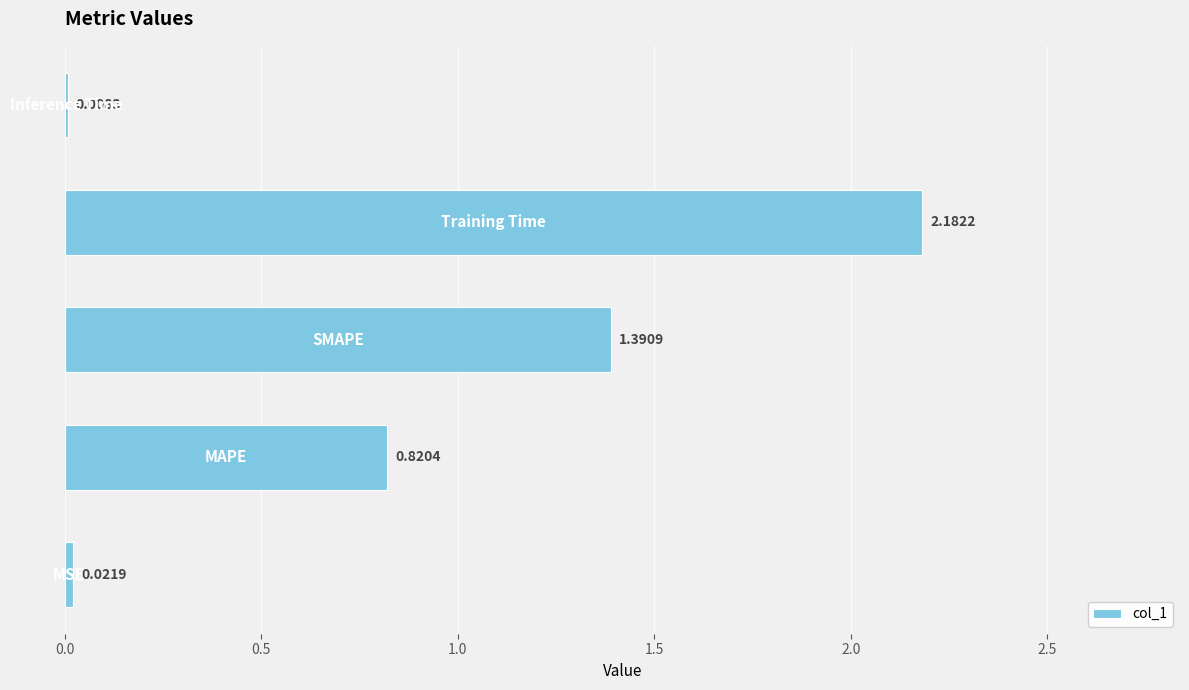

What is the sum of all values?

4.4